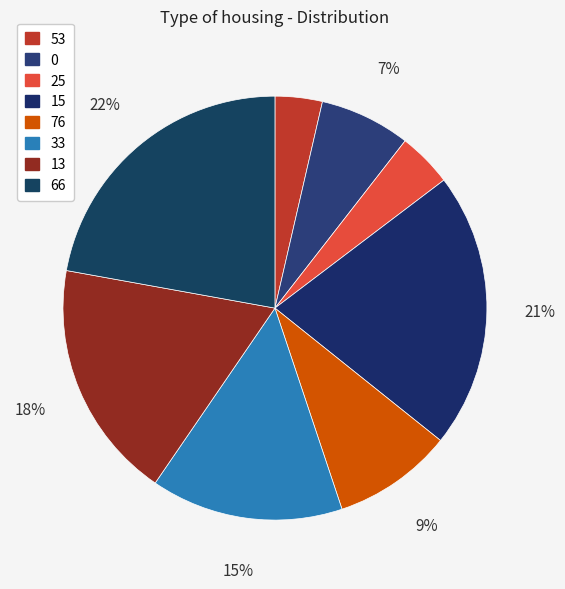

How many slices are in this pie chart?

8